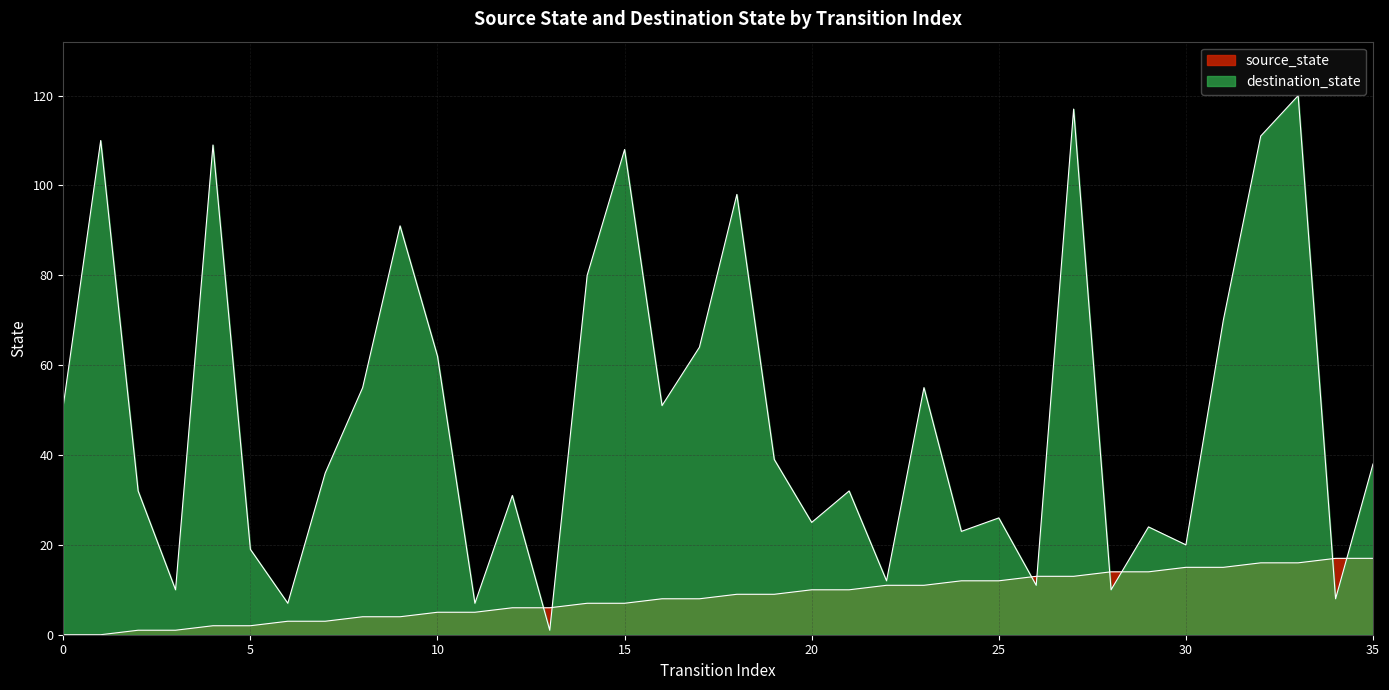

Reading left to right, extract all data points from this chart.

source_state: 0=0	1=0	2=1	3=1	4=2	5=2	6=3	7=3	8=4	9=4	10=5	11=5	12=6	13=6	14=7	15=7	16=8	17=8	18=9	19=9	20=10	21=10	22=11	23=11	24=12	25=12	26=13	27=13	28=14	29=14	30=15	31=15	32=16	33=16	34=17	35=17
destination_state: 0=51	1=110	2=32	3=10	4=109	5=19	6=7	7=36	8=55	9=91	10=62	11=7	12=31	13=1	14=80	15=108	16=51	17=64	18=98	19=39	20=25	21=32	22=12	23=55	24=23	25=26	26=11	27=117	28=10	29=24	30=20	31=70	32=111	33=120	34=8	35=38